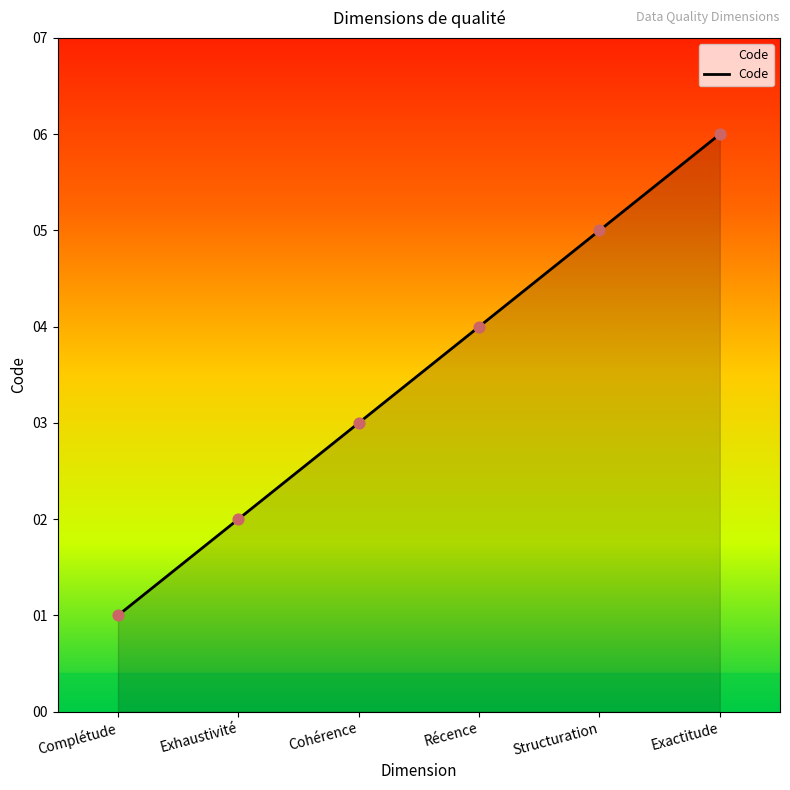

Between Exactitude and Récence, which is larger?

Exactitude